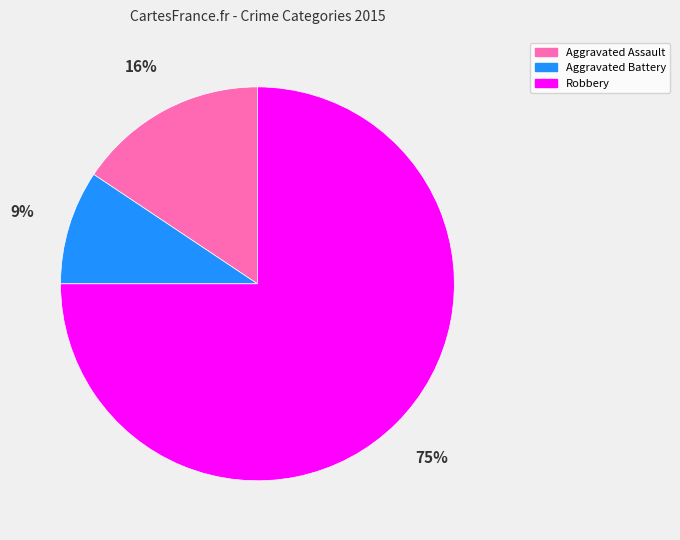

Which category has the smallest portion of the pie?

Aggravated Battery